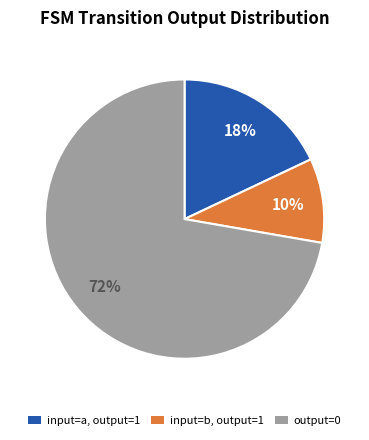

To the nearest percent, what is the difference between the largest and smallest slice percentages?

62%